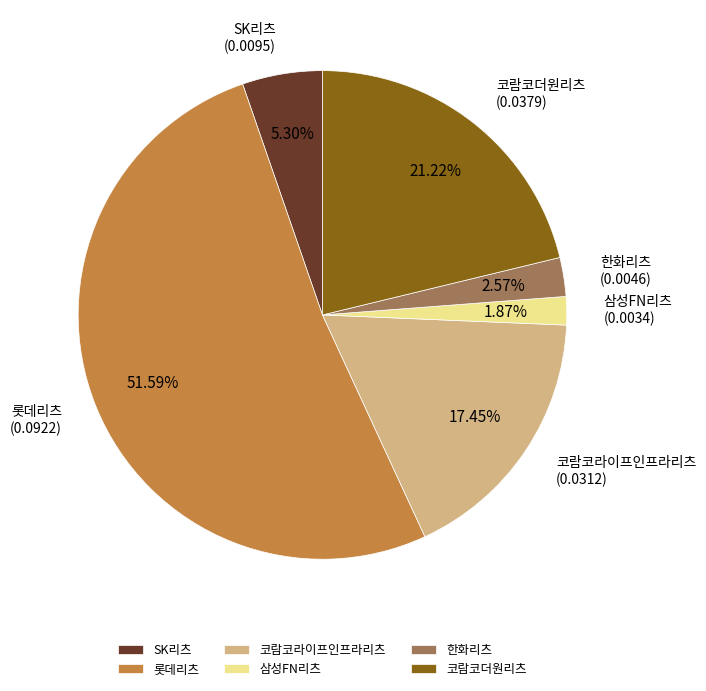

To the nearest percent, what portion does 코람코더원리츠 represent?

21%